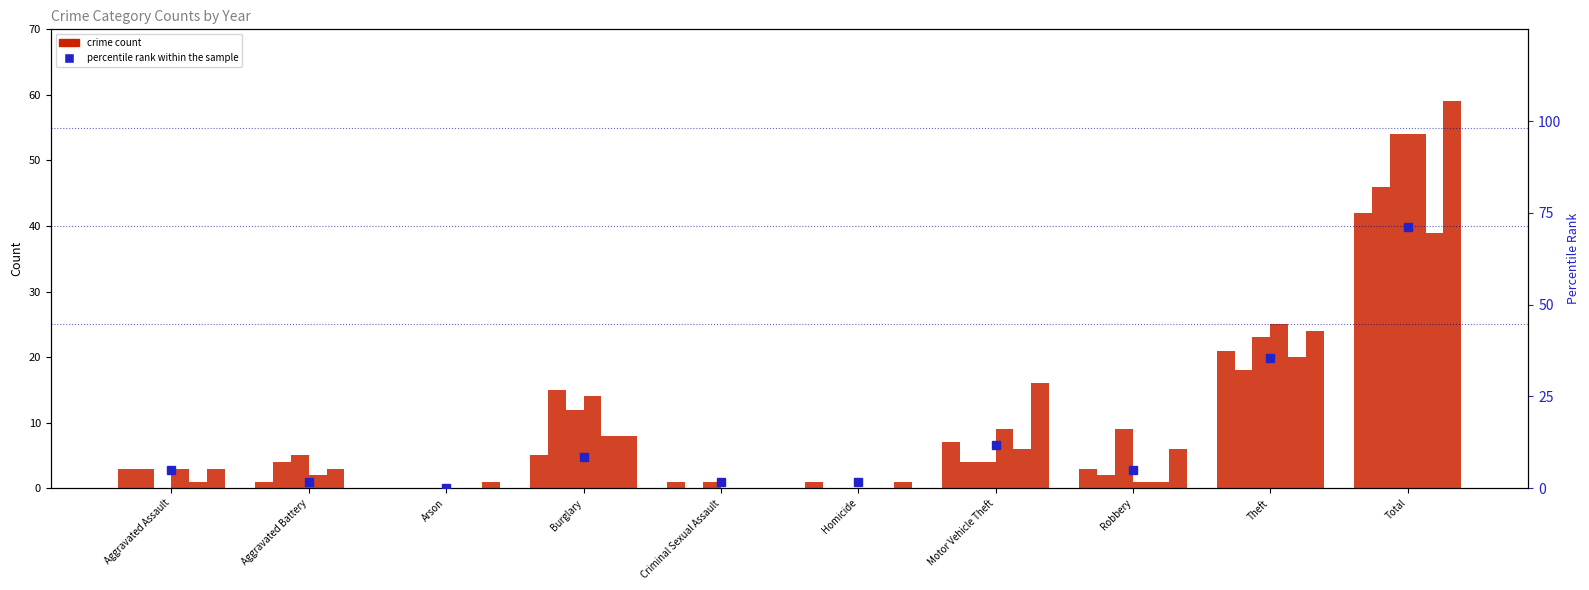

At how many categories does at least one series exceed 12?

4